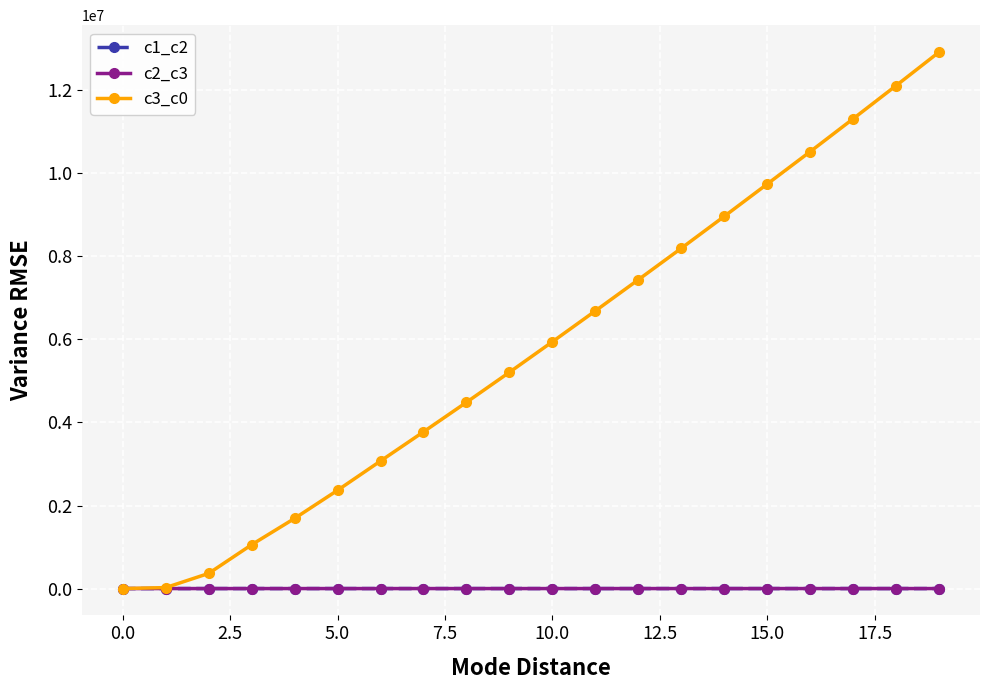

Is this an area chart (filled region under the line)?

No